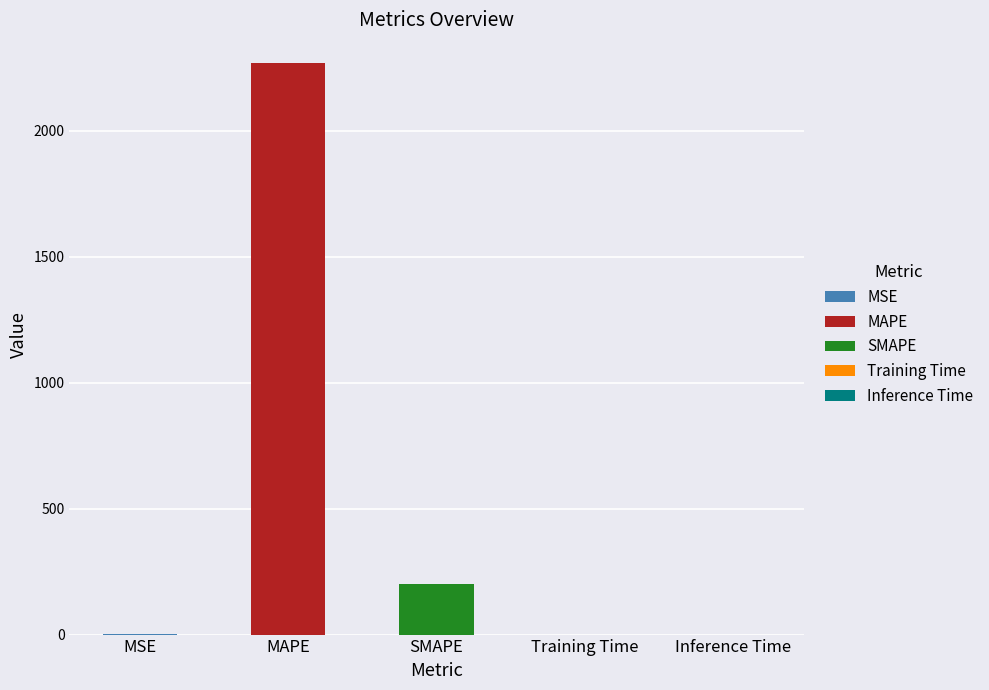

How many bars are there in total?

5